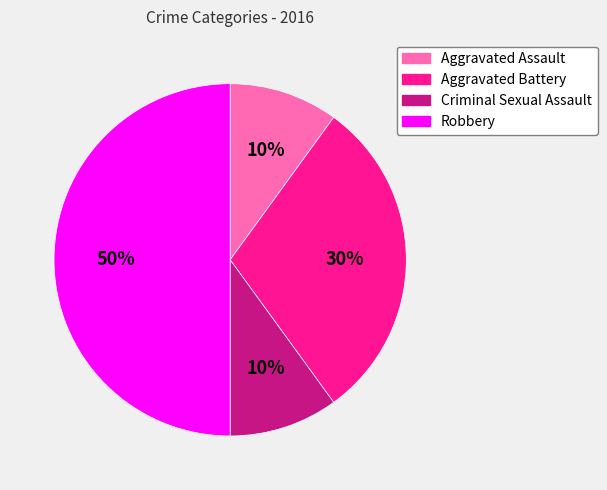

Do Aggravated Assault and Aggravated Battery together represent more than half of the pie?

No